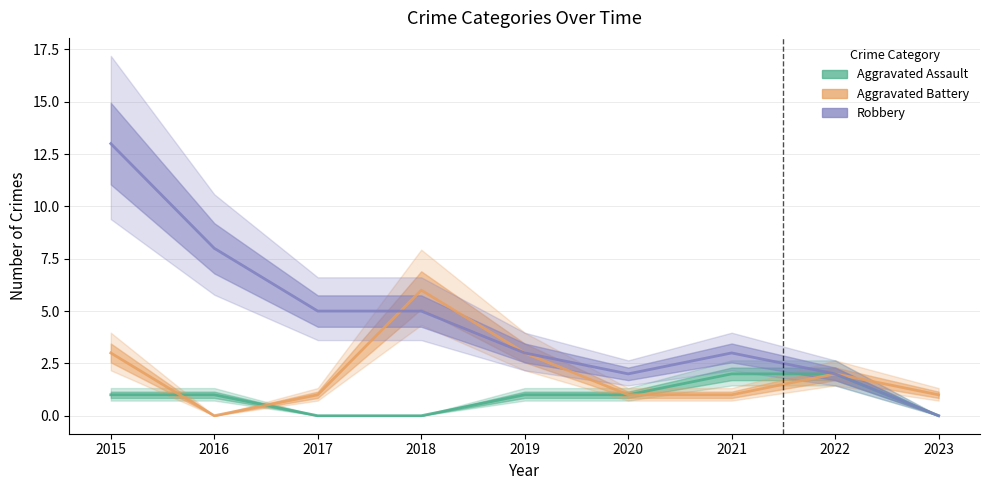

At which category does the chart reach its peak across all series?

2015